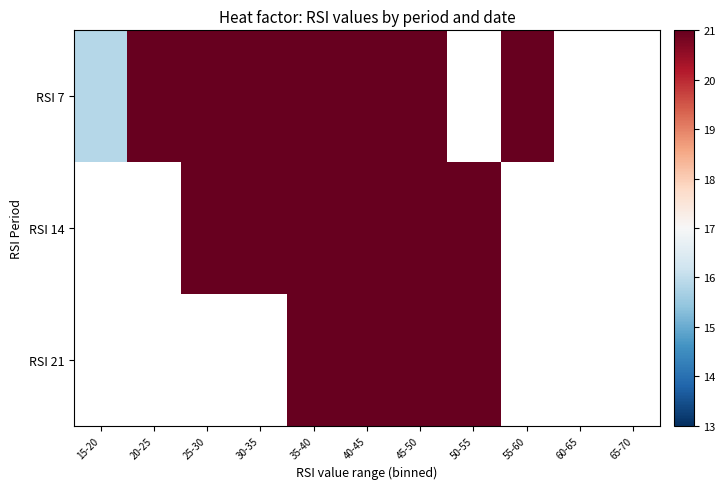

Which label corresponds to the smallest value in the chart?

15-20